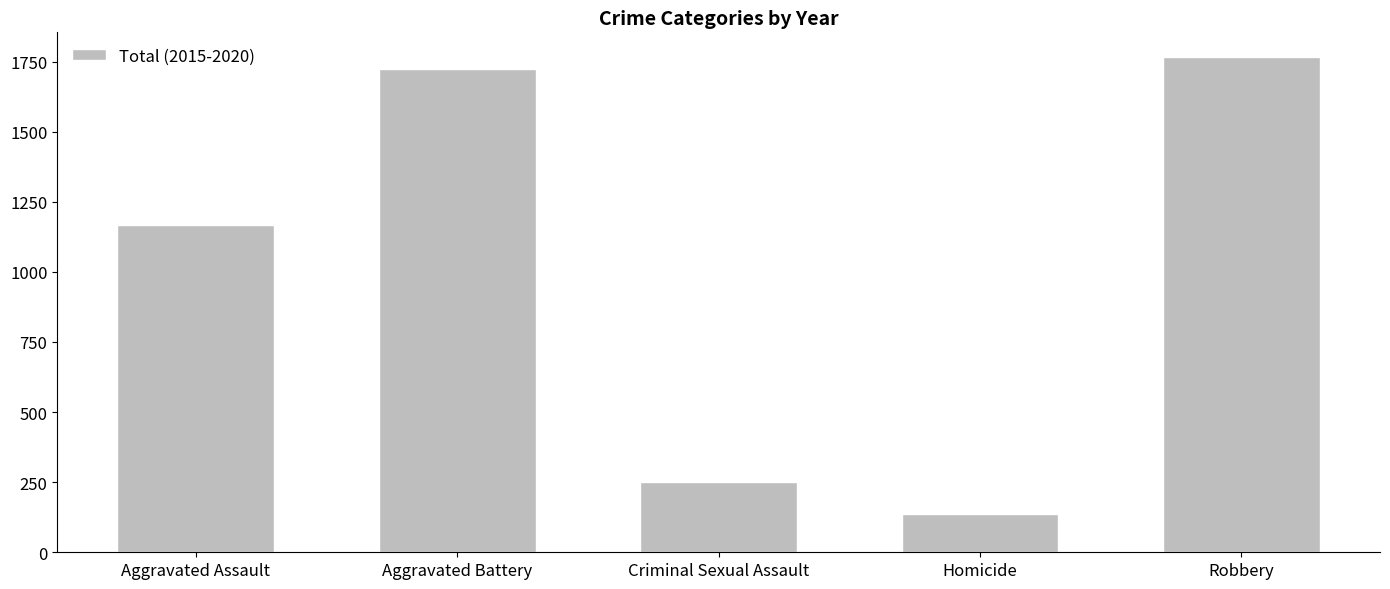

What is the value of the 4th bar from the left?

136